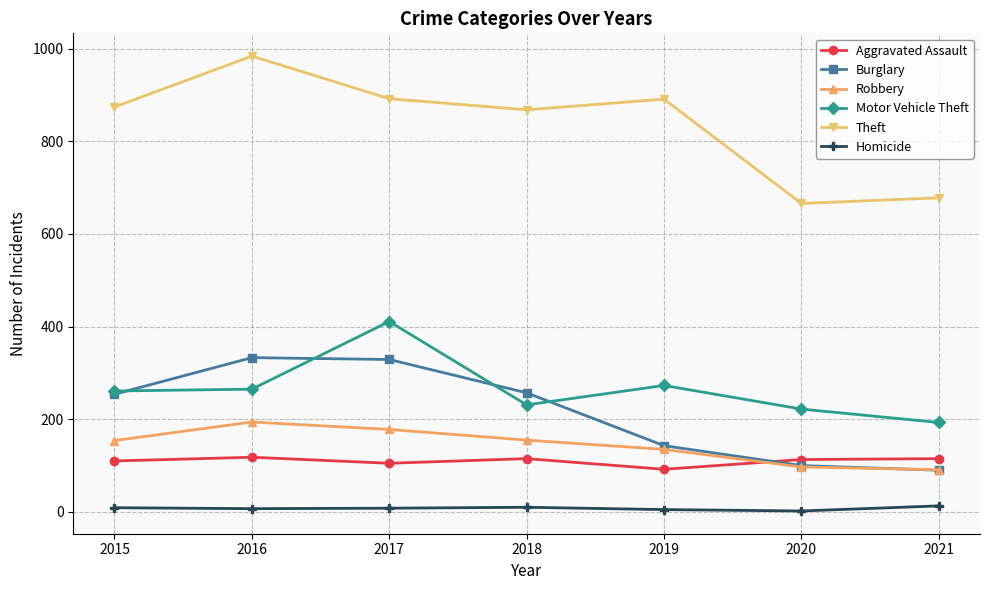

The Robbery series shows 234 at 2018. True or false?

False